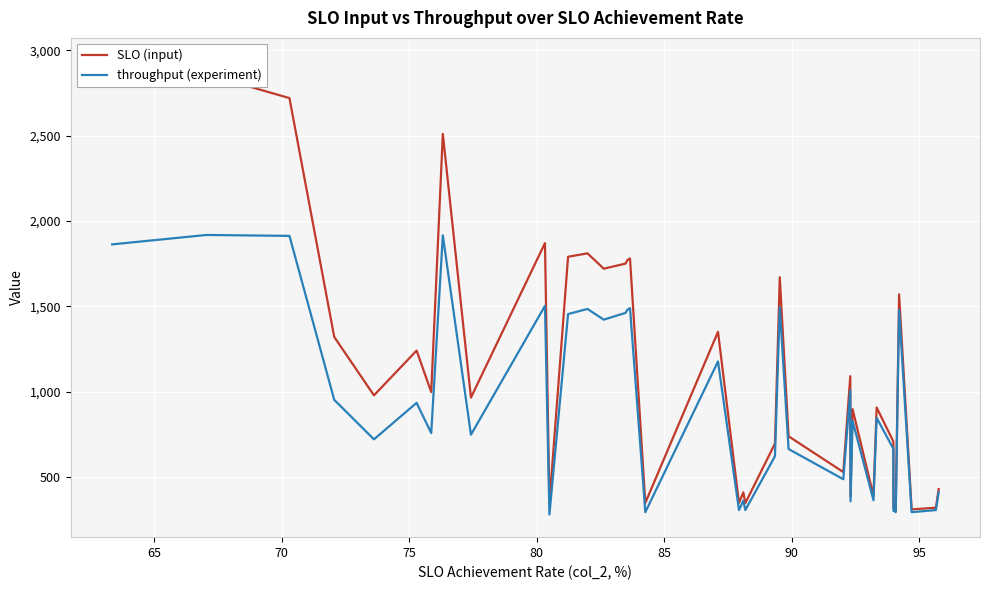

Reading left to right, what are all the values shown in this chart?

SLO (input): 2940.0	2860.0	2720.0	1320.0	977.5	1240.0	996.9	2510.0	964.5	1870.0	347.0	1790.0	1810.0	1810.0	1720.0	1750.0	1770.0	1780.0	347.2	1350.0	347.1	409.2	346.1	694.8	1670.0	737.5	527.8	1090.0	386.6	896.7	389.2	906.4	706.6	319.3	319.1	311.0	1570.0	309.0	319.0	428.4
throughput (experiment): 1862.6	1917.8	1912.4	951.2	719.7	933.6	756.3	1915.7	746.8	1502.1	279.3	1454.1	1484.1	1484.1	1421.3	1461.1	1478.9	1489.2	292.6	1176.0	305.2	360.6	305.2	620.8	1495.2	662.9	485.7	1006.1	356.9	828.5	362.8	845.9	664.1	300.1	300.1	292.6	1479.1	292.6	305.2	410.2